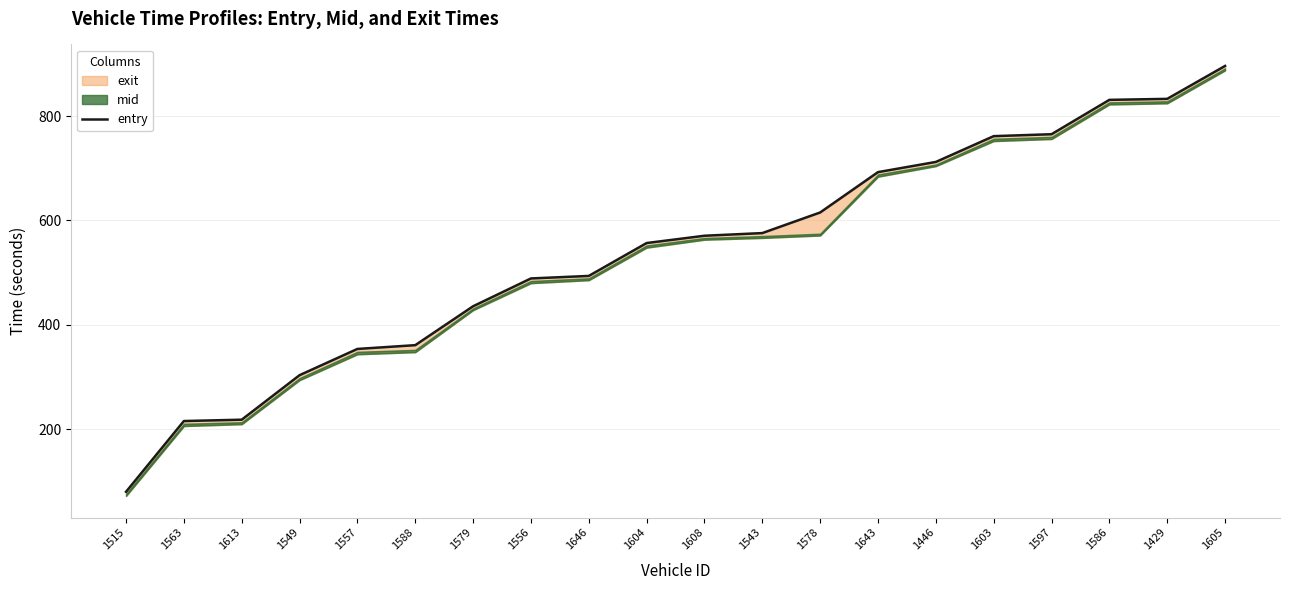

How many lines are shown in the chart?

1